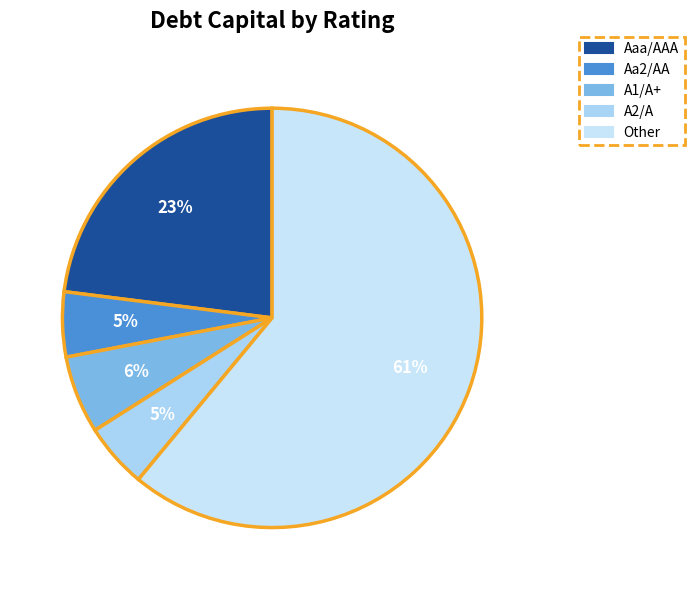

To the nearest percent, what is the difference between the largest and smallest slice percentages?

56%